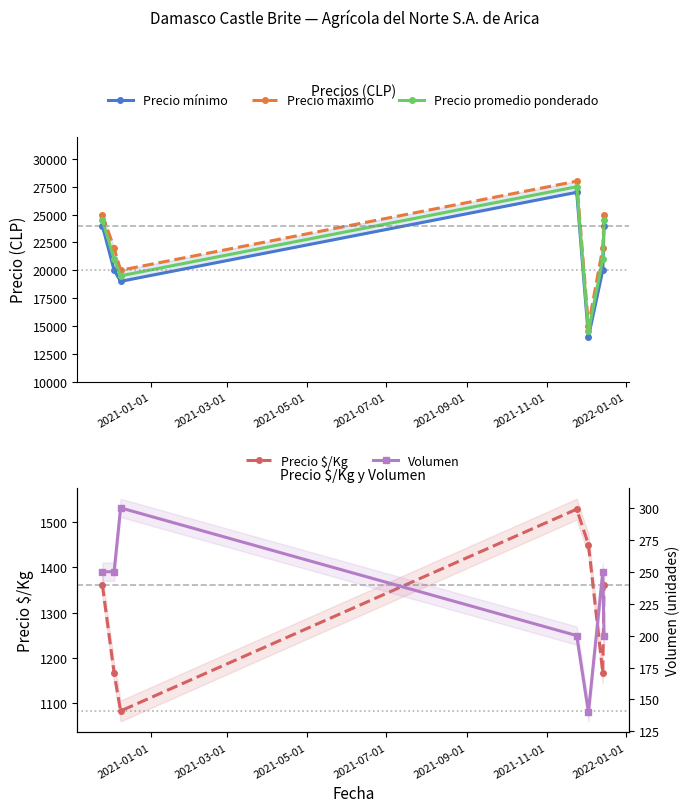

True or false: Precio máximo and Precio $/Kg intersect in this chart.

False